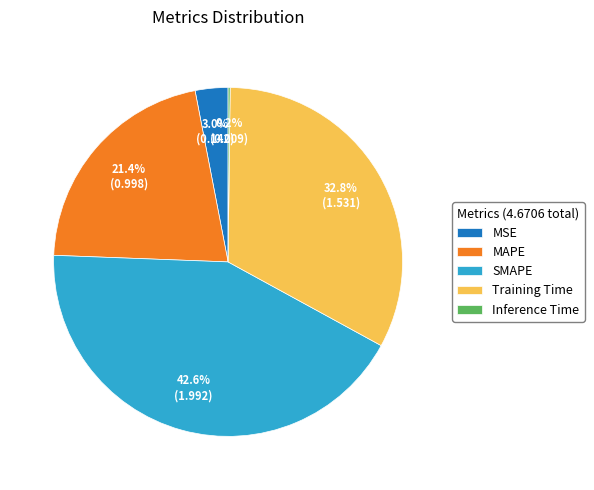

What percentage is the MSE slice, to the nearest percent?

3%